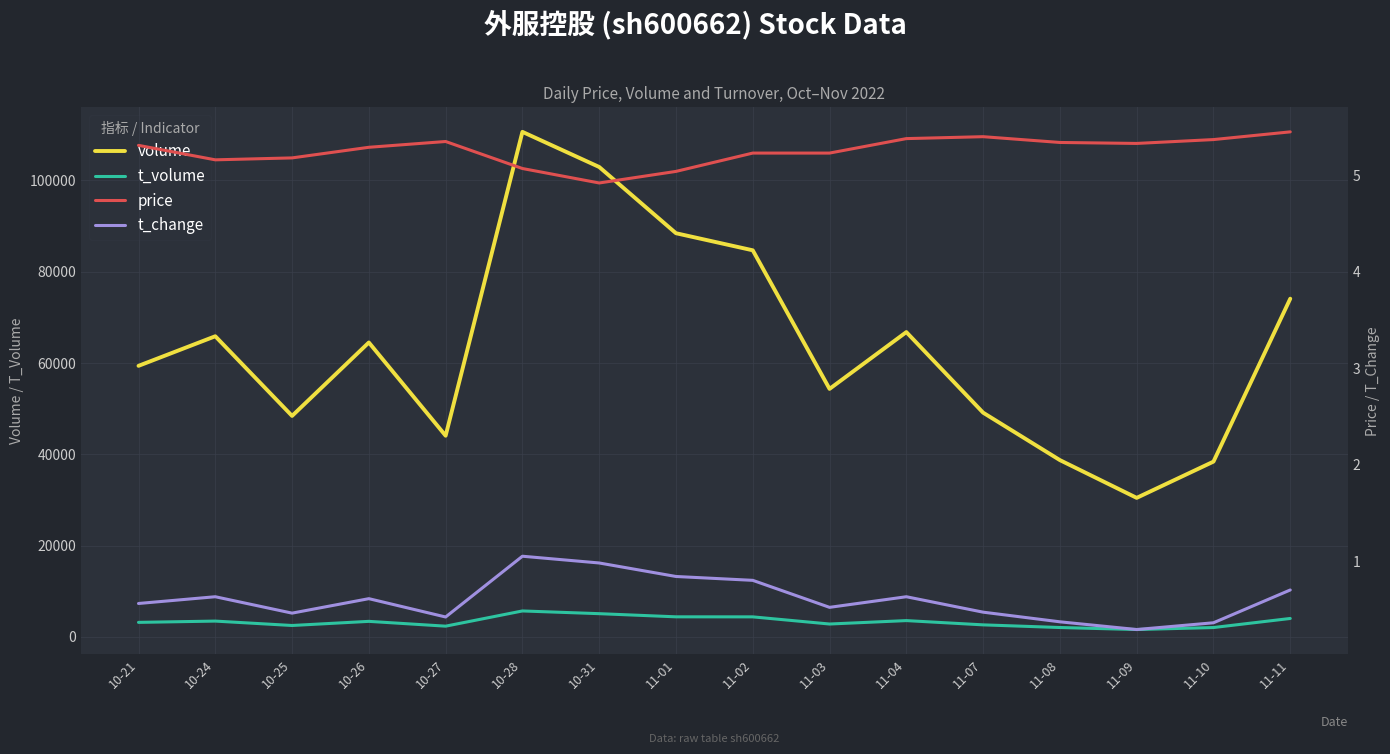

Which series changed the most between 10-24 and 10-28?

volume